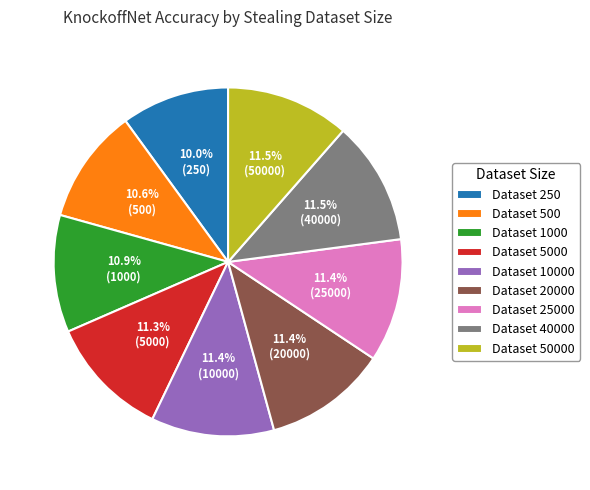

To the nearest percent, what is the average slice percentage?

11%